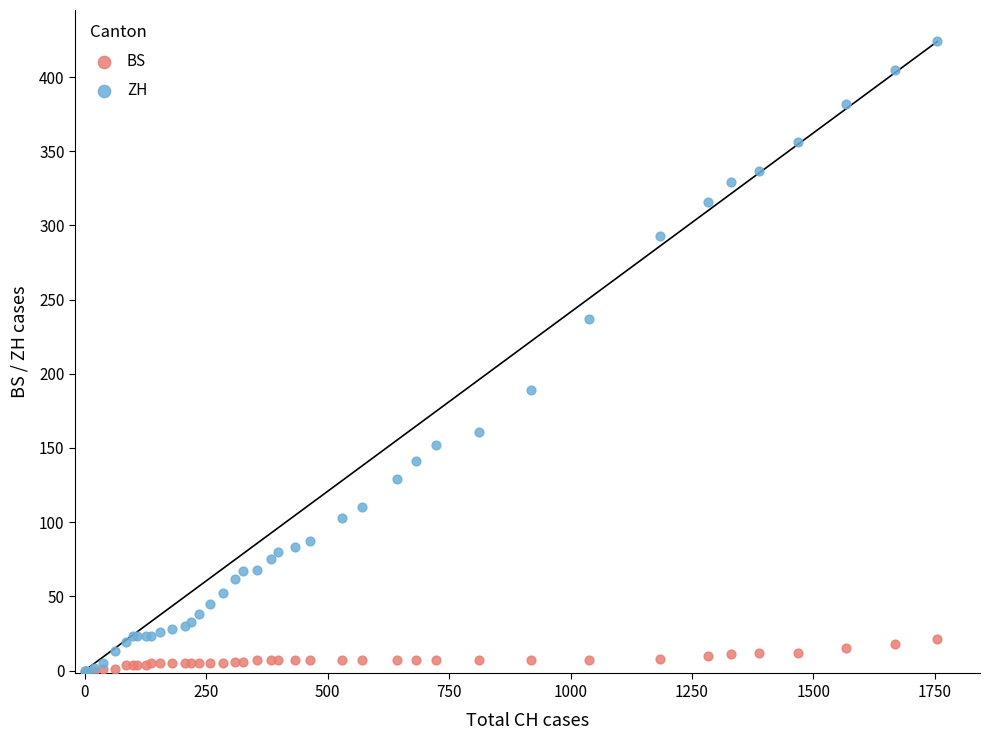

Which series has the largest Y range (max minus min)?

ZH